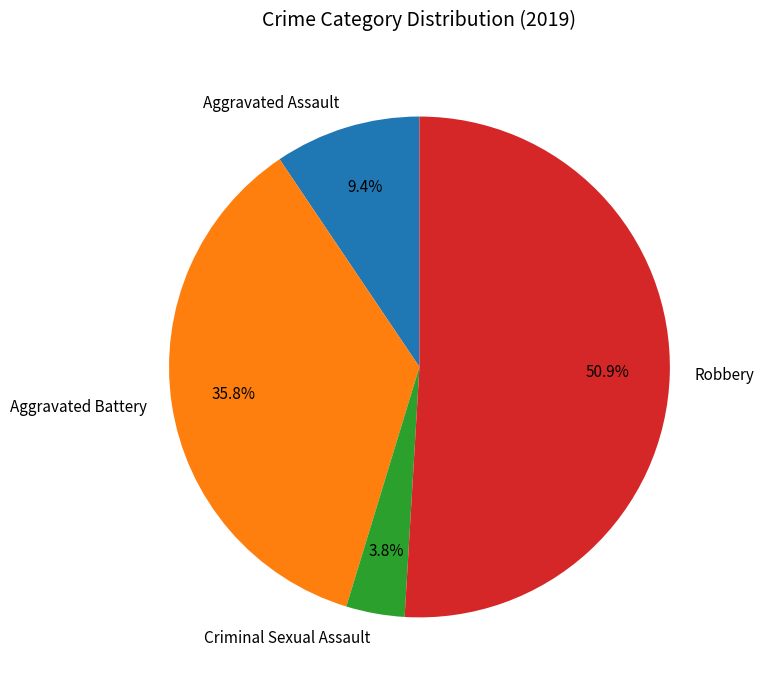

How much of the chart is everything except Criminal Sexual Assault?

96.2%